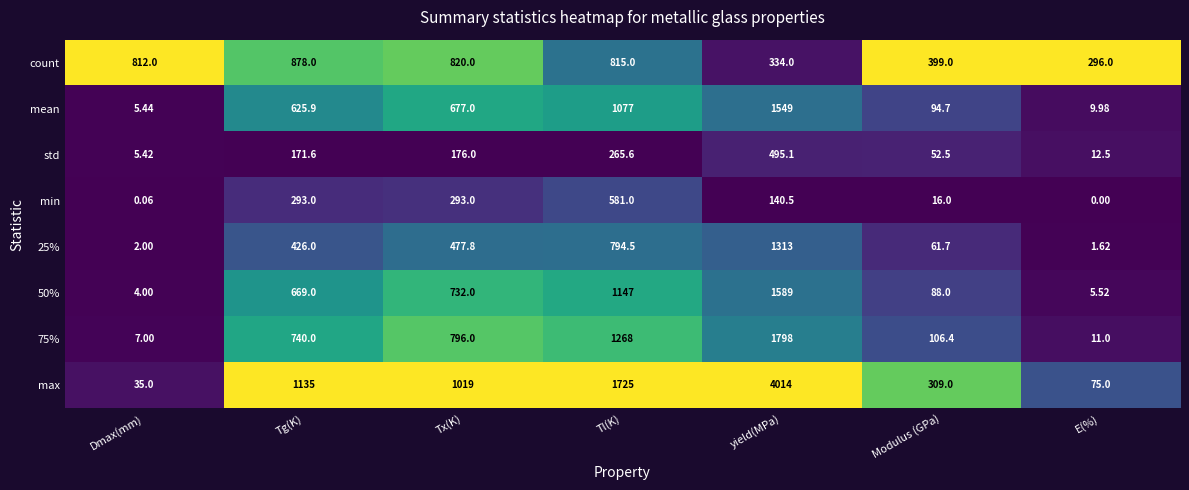

Which series has the largest range (max minus min)?

max